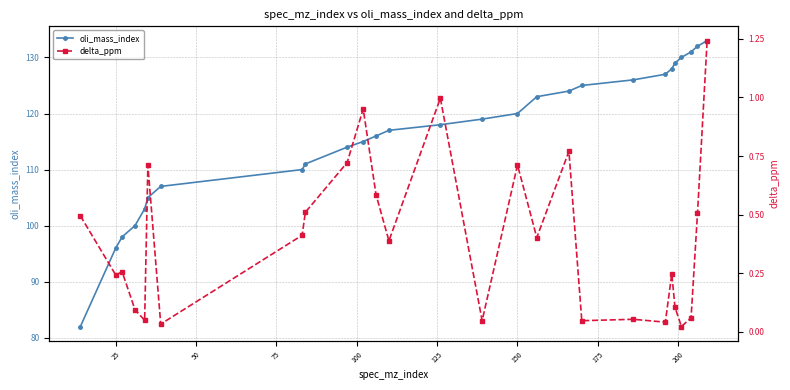

True or false: oli_mass_index and delta_ppm cross at least once.

False